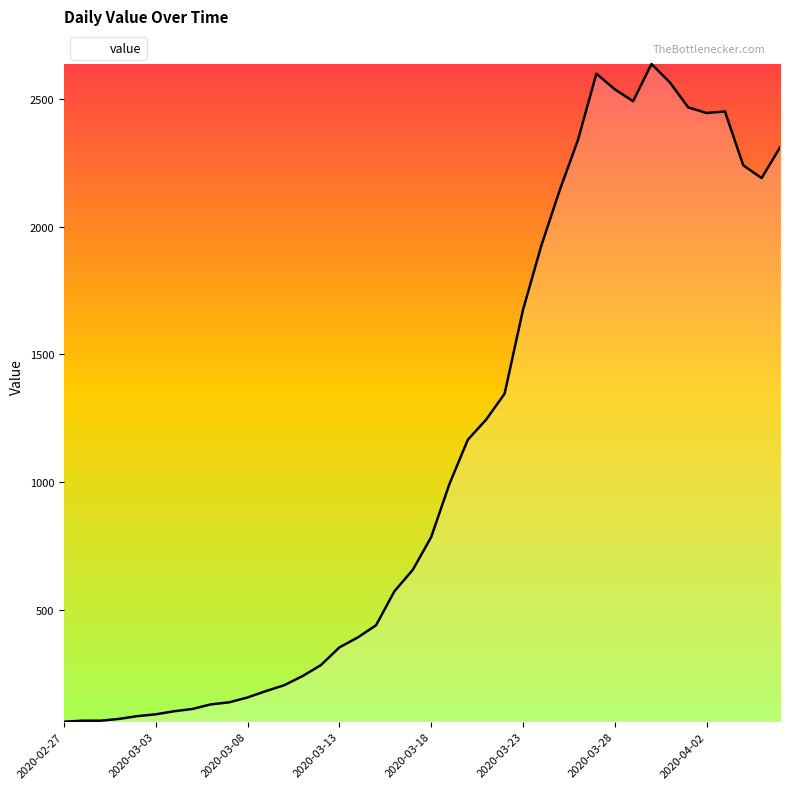

What is the greatest value displayed?

2638